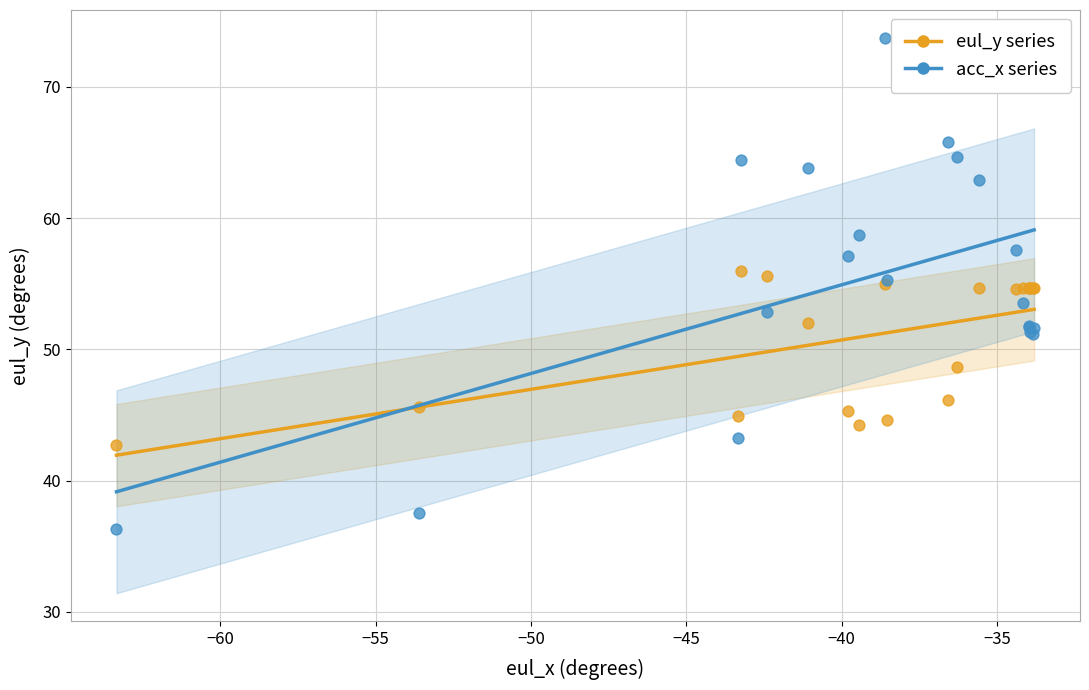

What are all the series names shown in the legend?

eul_y series, acc_x series